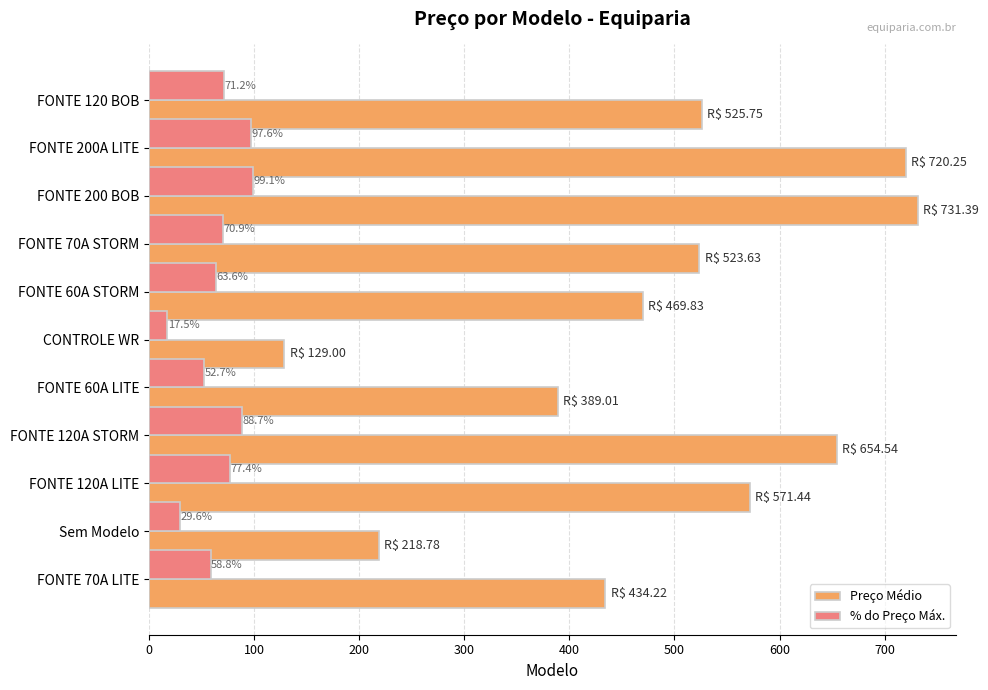

What is the lowest value of the % do Preço Máx. series?

17.5